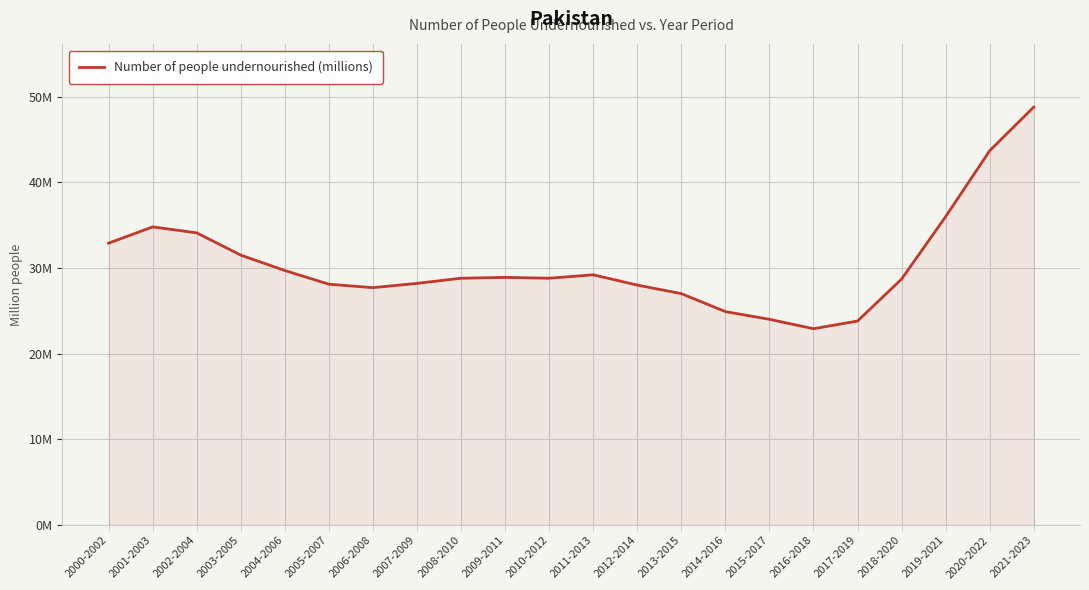

Does the chart have visible grid lines?

Yes